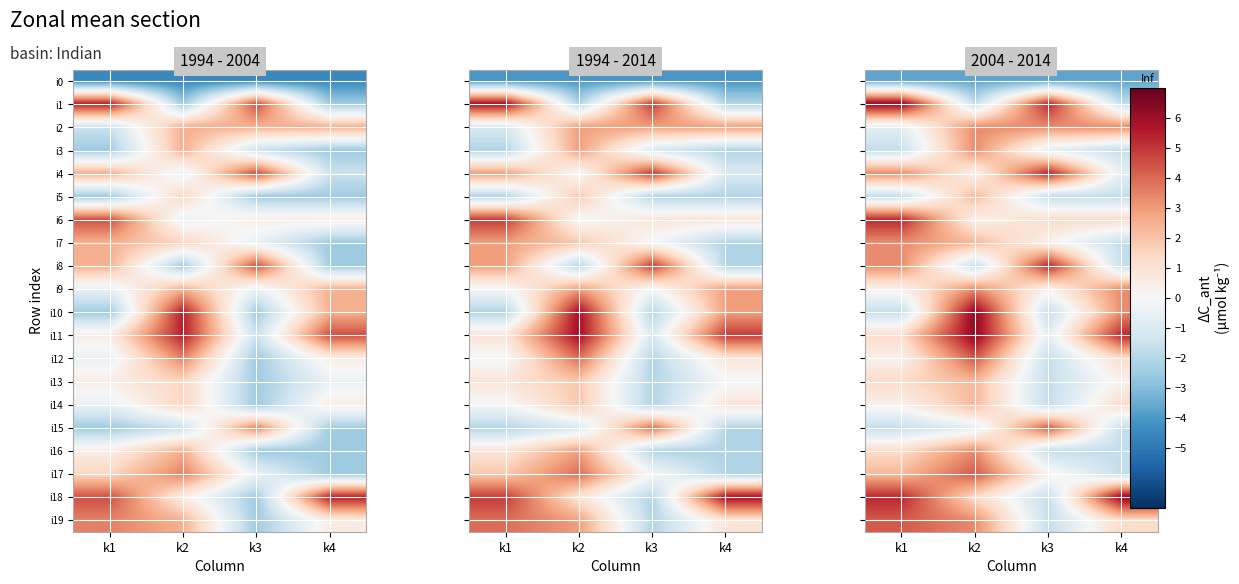

What is the minimum value for i9?

0.3